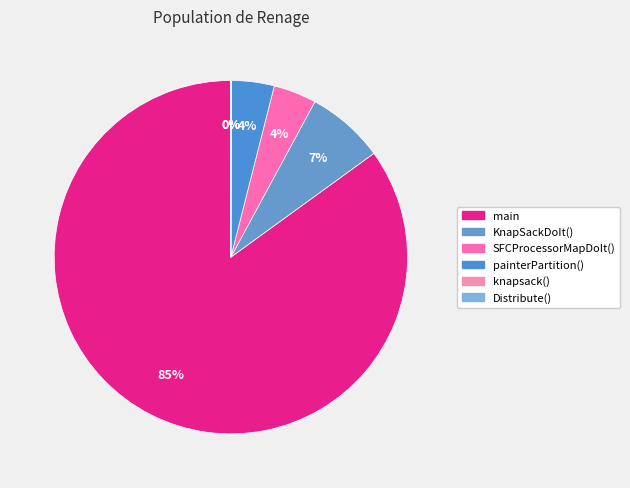

Which category has the biggest portion of the pie?

main